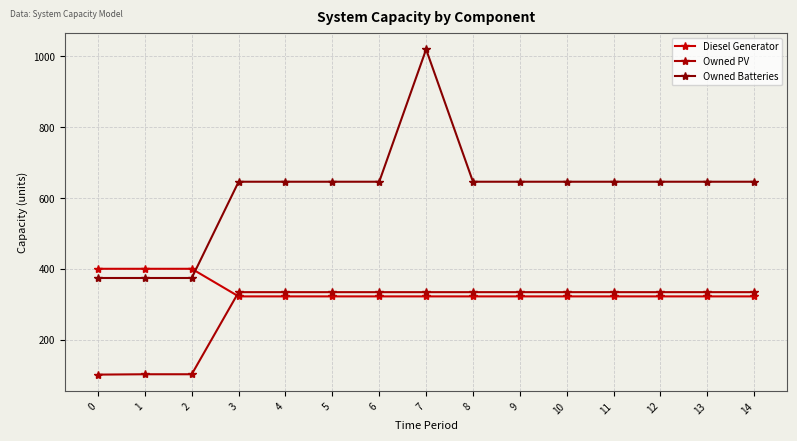

What is the total value across all series at 7?

1676